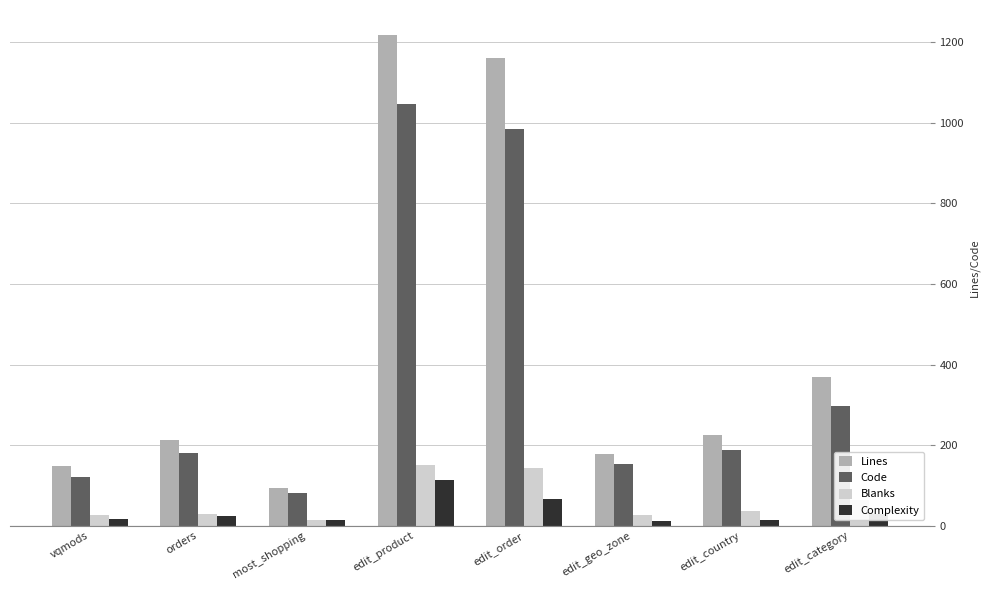

How many data points in Complexity are less than 25?

4